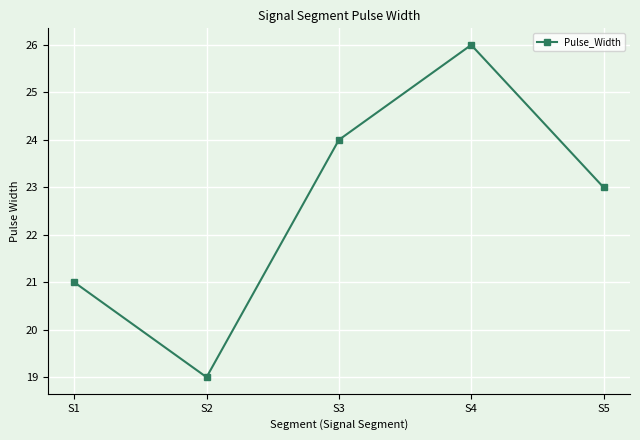

Which label corresponds to the largest value in the chart?

S4